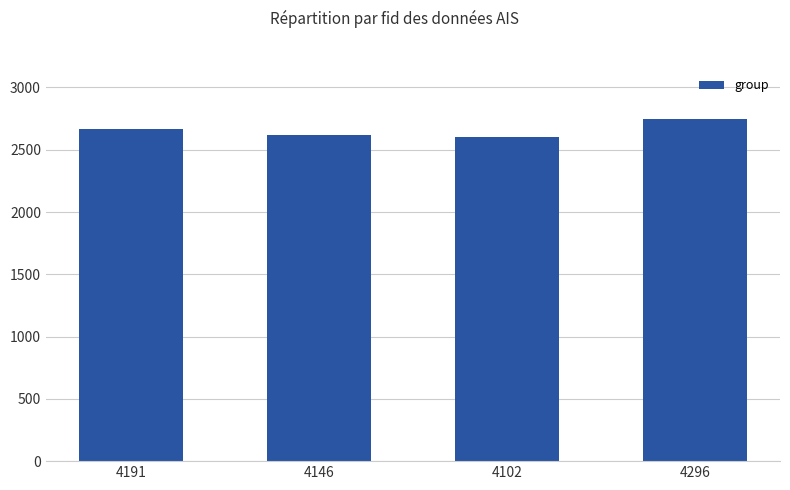

What is the difference between the values at 4146 and 4191?

45